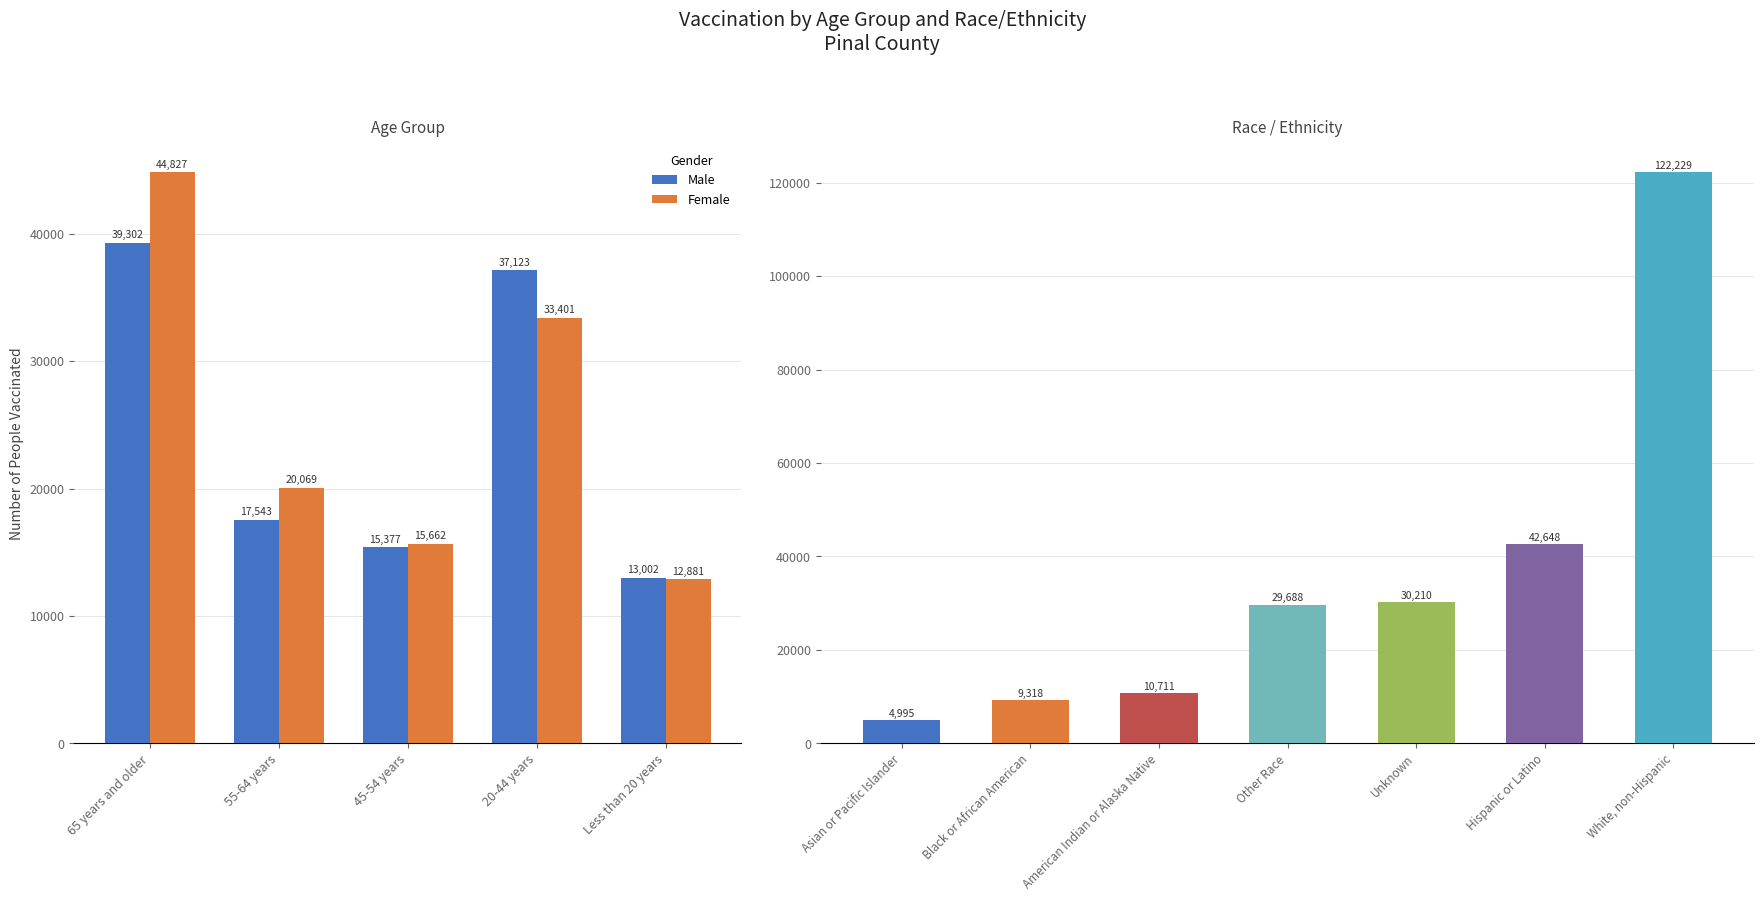

The Female series shows 44827 at 65 years and older. True or false?

True